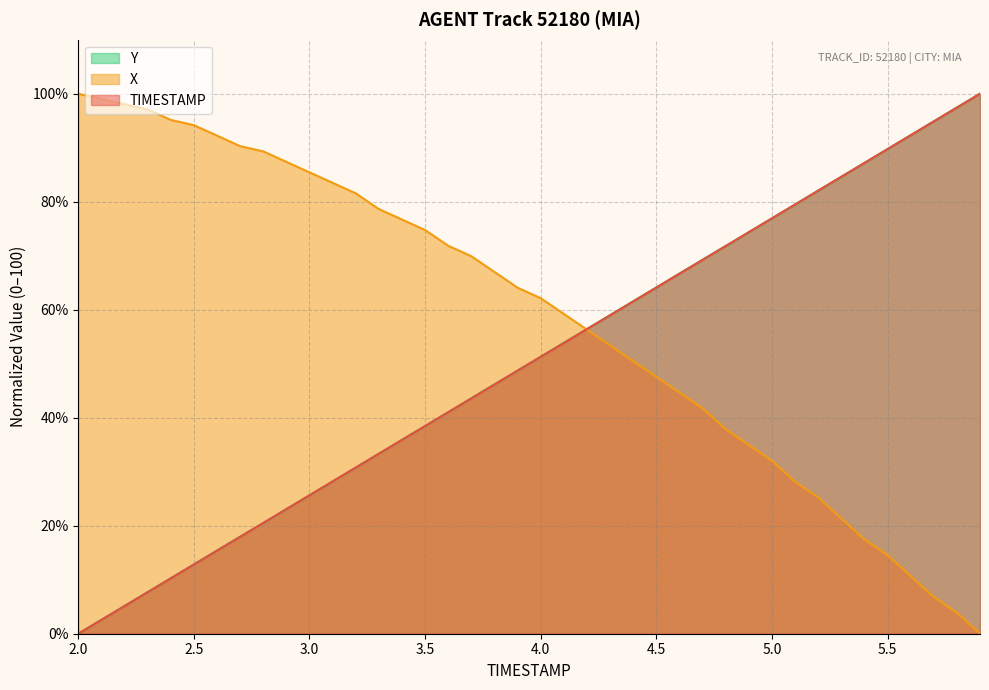

Is the value of TIMESTAMP at 4.4 greater than the value of Y at 3.5?

Yes